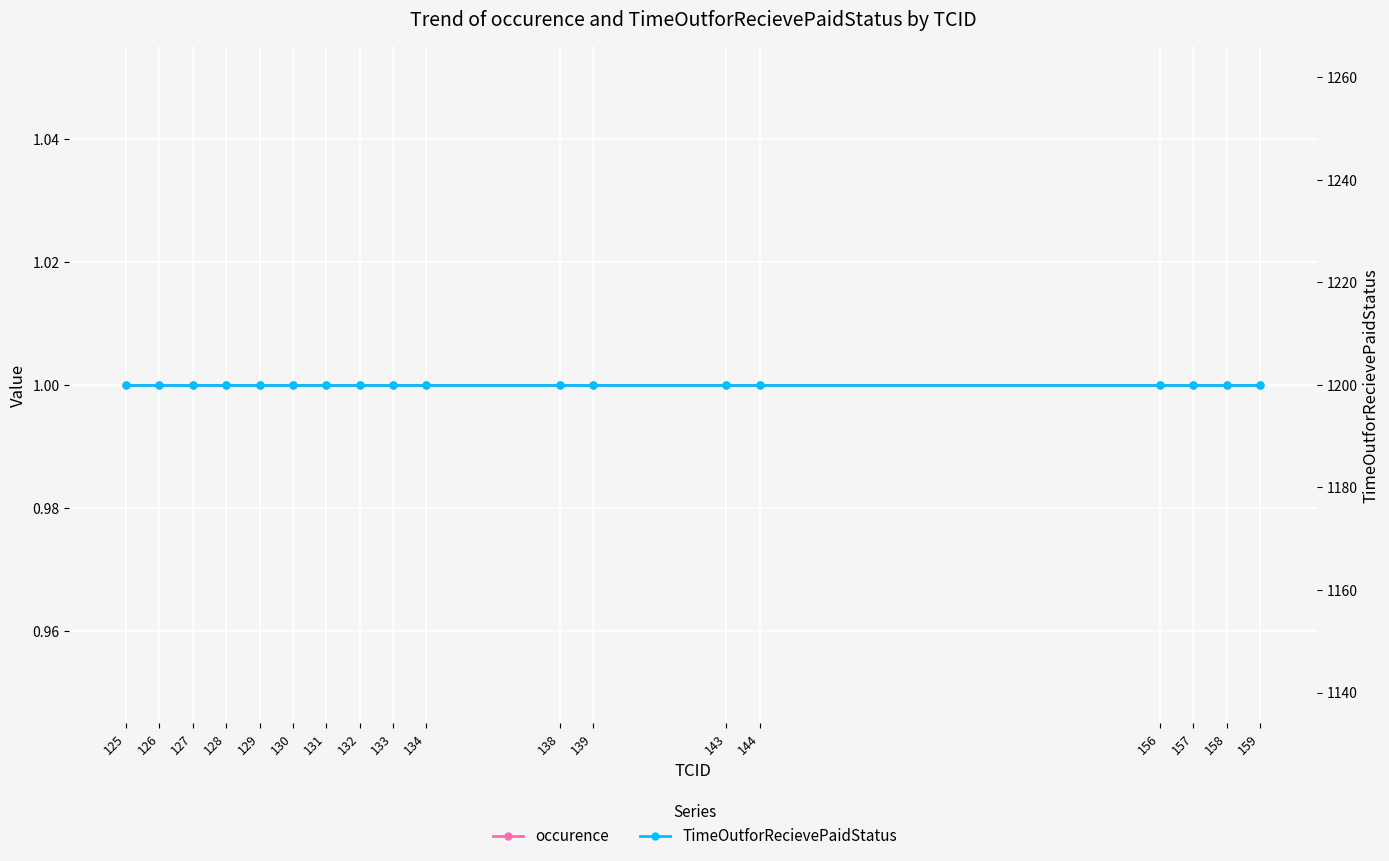

Between 132 and 144, which series saw the biggest shift?

occurence